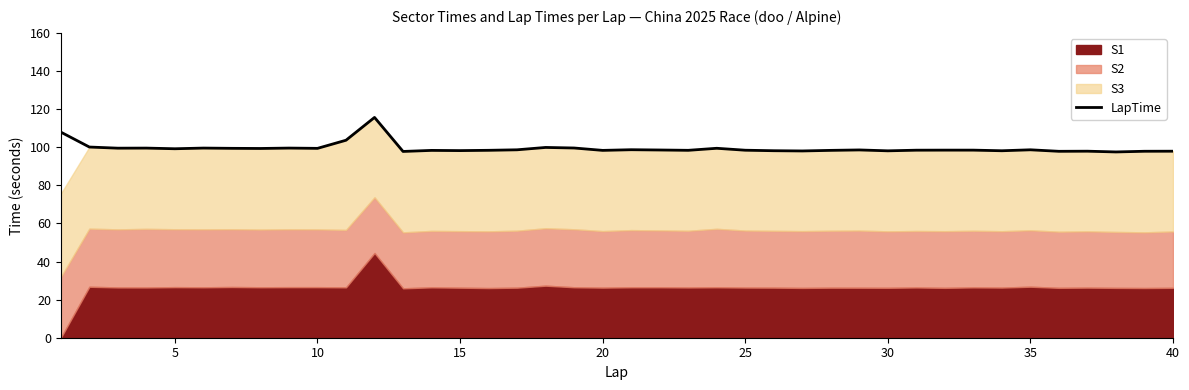

What is the lowest value of the LapTime series?

97.5